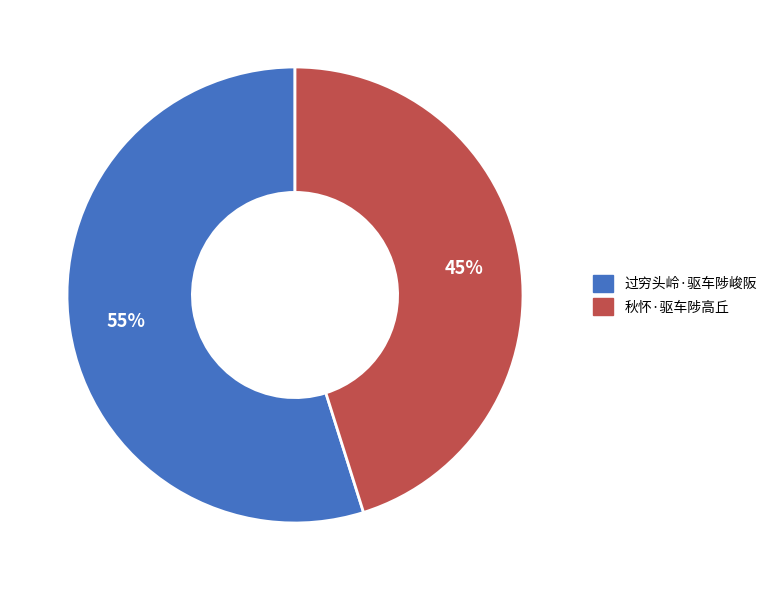

Count the number of slices in the pie.

2